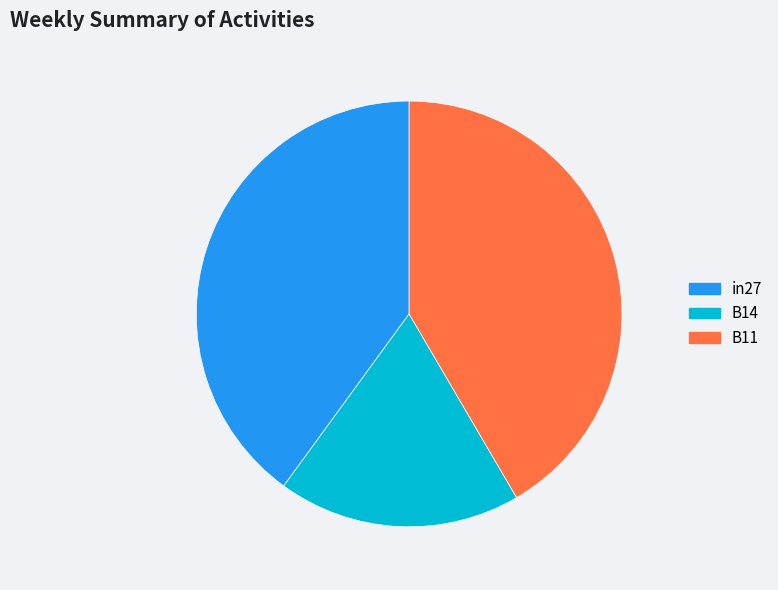

Is there any slice that represents more than half of the pie?

No